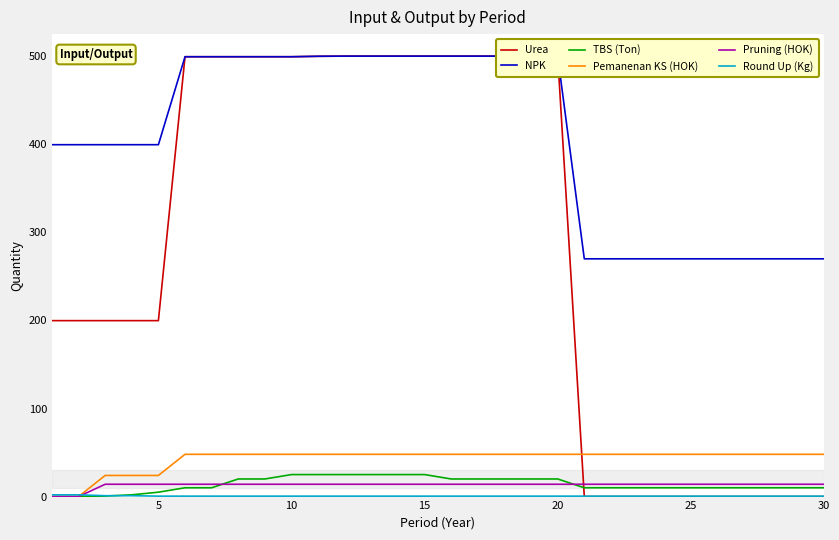

Reading left to right, transcribe all the data shown in this chart.

Urea: 199.8	199.8	199.8	199.8	199.8	499.5	499.5	499.5	499.5	499.5	500.0	500.2	500.2	500.2	500.2	500.2	500.2	500.2	500.2	500.2	0.0	0.0	0.0	0.0	0.0	0.0	0.0	0.0	0.0	0.0
NPK: 399.6	399.6	399.6	399.6	399.6	499.5	499.5	499.5	499.5	499.5	500.0	500.2	500.2	500.2	500.2	500.2	500.2	500.2	500.2	500.2	270.0	270.0	270.0	270.0	270.0	270.0	270.0	270.0	270.0	270.0
TBS (Ton): 0.0	0.0	0.6	2.0	5.0	10.0	10.0	20.0	20.0	25.0	25.0	25.0	25.0	25.0	25.0	20.0	20.0	20.0	20.0	20.0	10.0	10.0	10.0	10.0	10.0	10.0	10.0	10.0	10.0	10.0
Pemanenan KS (HOK): 0.0	0.0	24.0	24.0	24.0	48.0	48.0	48.0	48.0	48.0	48.0	48.0	48.0	48.0	48.0	48.0	48.0	48.0	48.0	48.0	48.0	48.0	48.0	48.0	48.0	48.0	48.0	48.0	48.0	48.0
Pruning (HOK): 0.0	0.0	14.0	14.0	14.0	14.0	14.0	14.0	14.0	14.0	14.0	14.0	14.0	14.0	14.0	14.0	14.0	14.0	14.0	14.0	14.0	14.0	14.0	14.0	14.0	14.0	14.0	14.0	14.0	14.0
Round Up (Kg): 2.0	2.0	1.0	1.0	0.5	0.5	0.5	0.5	0.5	0.5	0.5	0.5	0.5	0.5	0.5	0.5	0.5	0.5	0.5	0.5	0.5	0.5	0.5	0.5	0.5	0.5	0.5	0.5	0.5	0.5